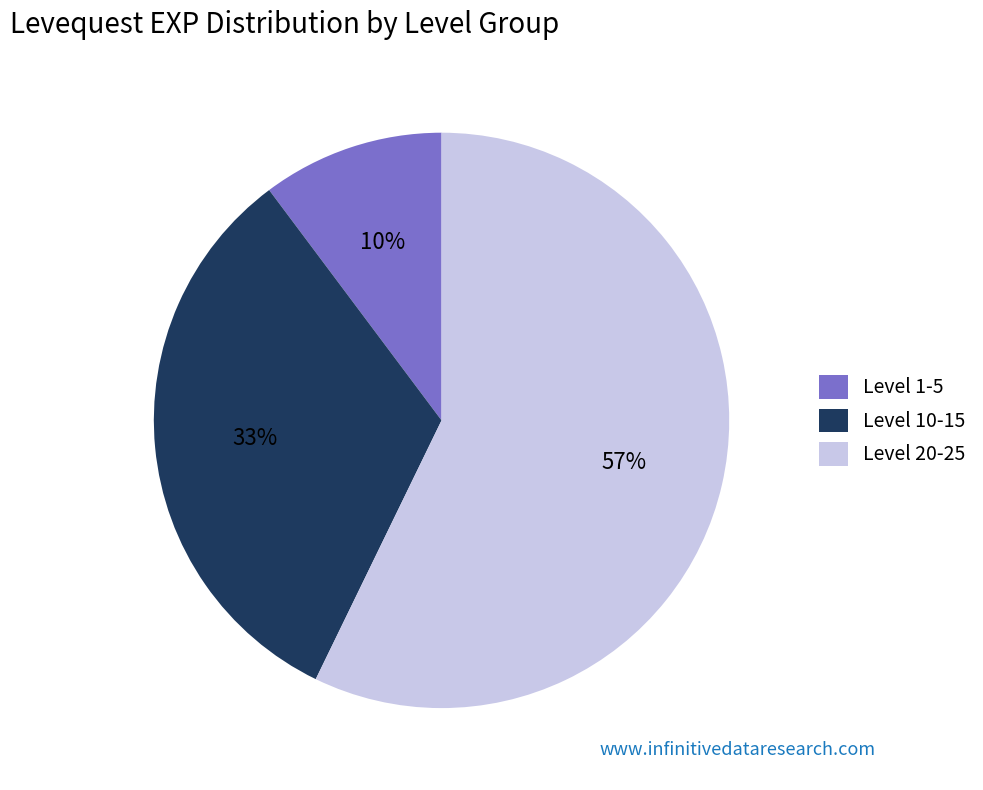

To the nearest percent, what percentage of the pie is Level 10-15?

33%